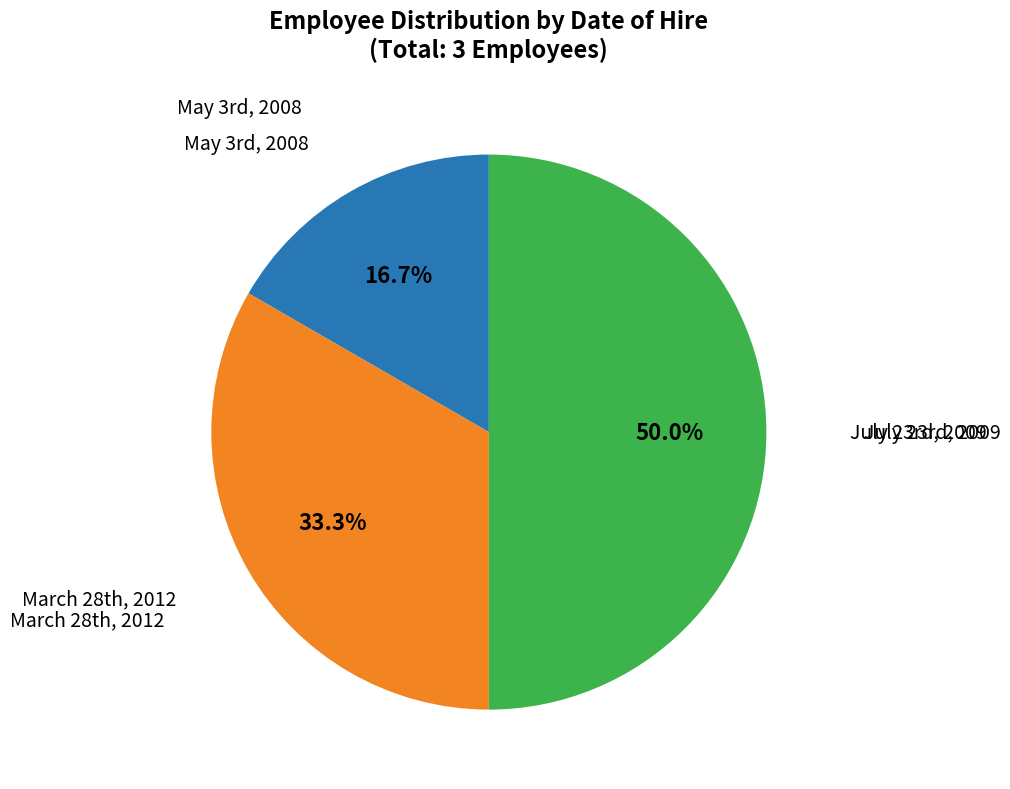

Which category has the smallest portion of the pie?

May 3rd, 2008